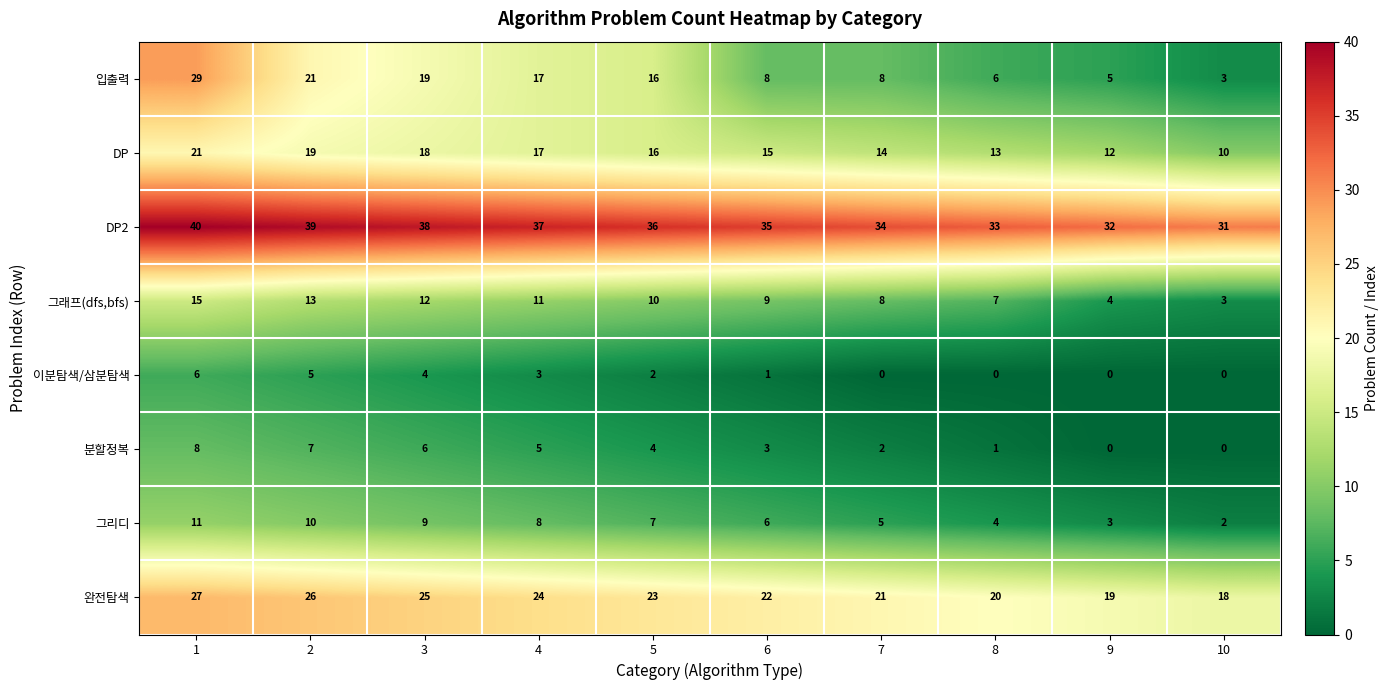

Count the 완전탐색 values in the range 20 to 25.

6